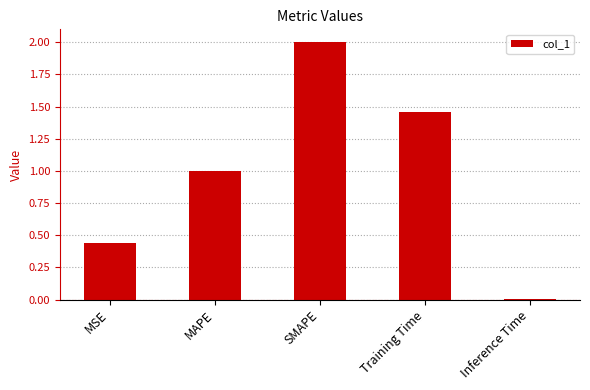

How many bars are there in total?

5